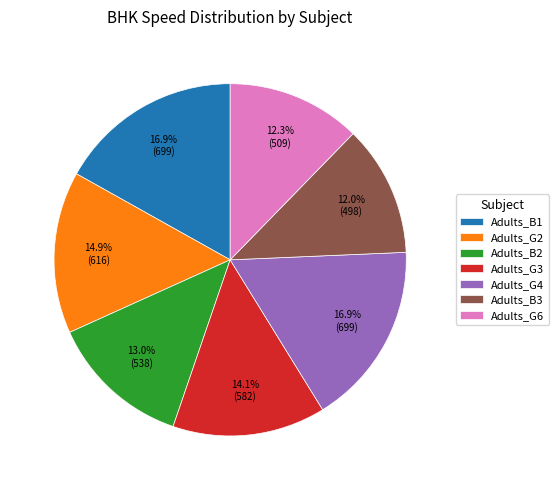

Does Adults_B1 represent more than half of the total?

No